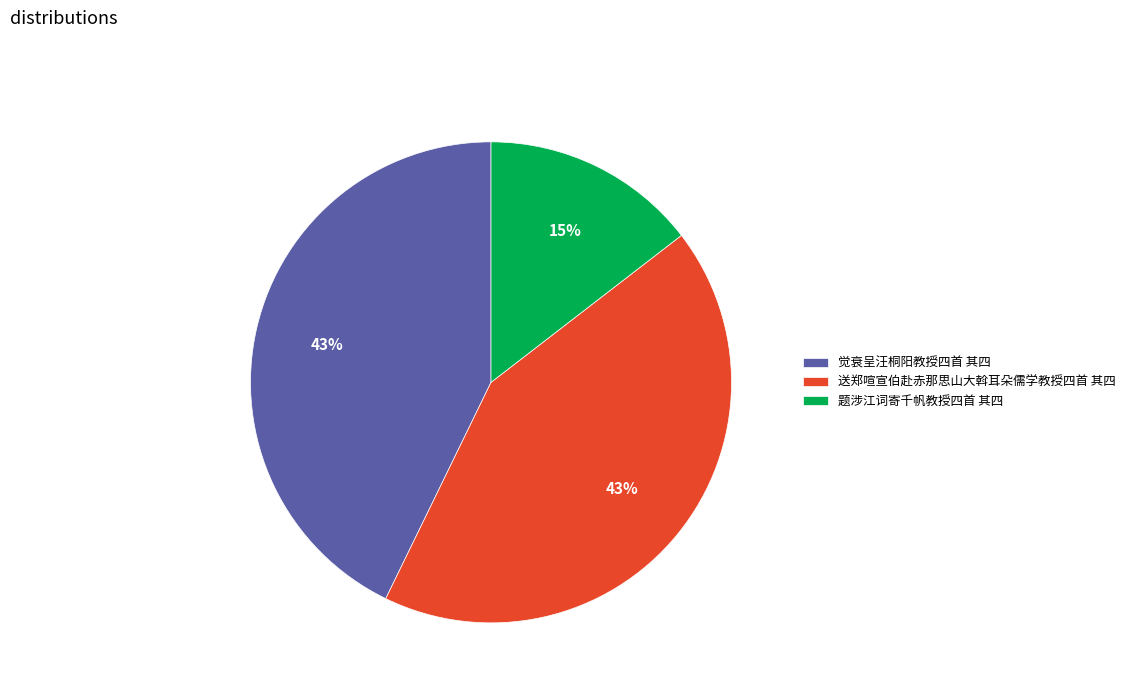

To the nearest percent, what is the combined percentage of 题涉江词寄千帆教授四首 其四 and 觉衰呈汪桐阳教授四首 其四?

57%